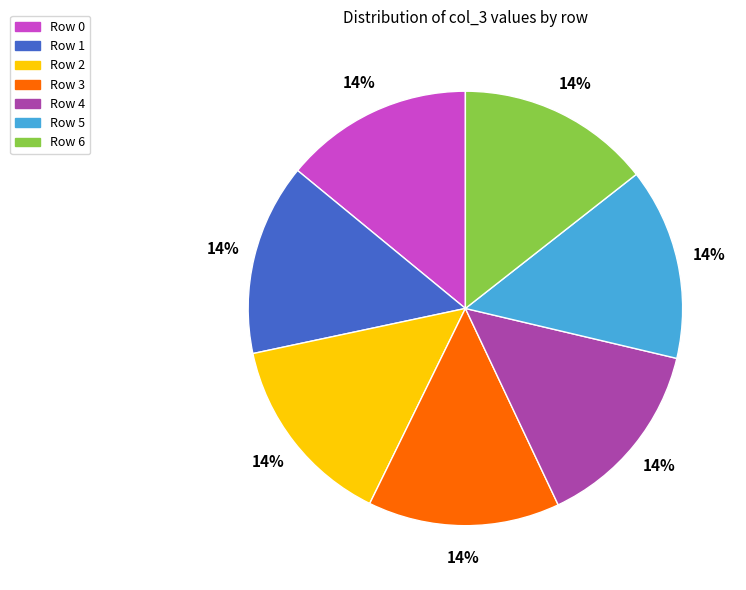

Is there a majority slice in this chart?

No